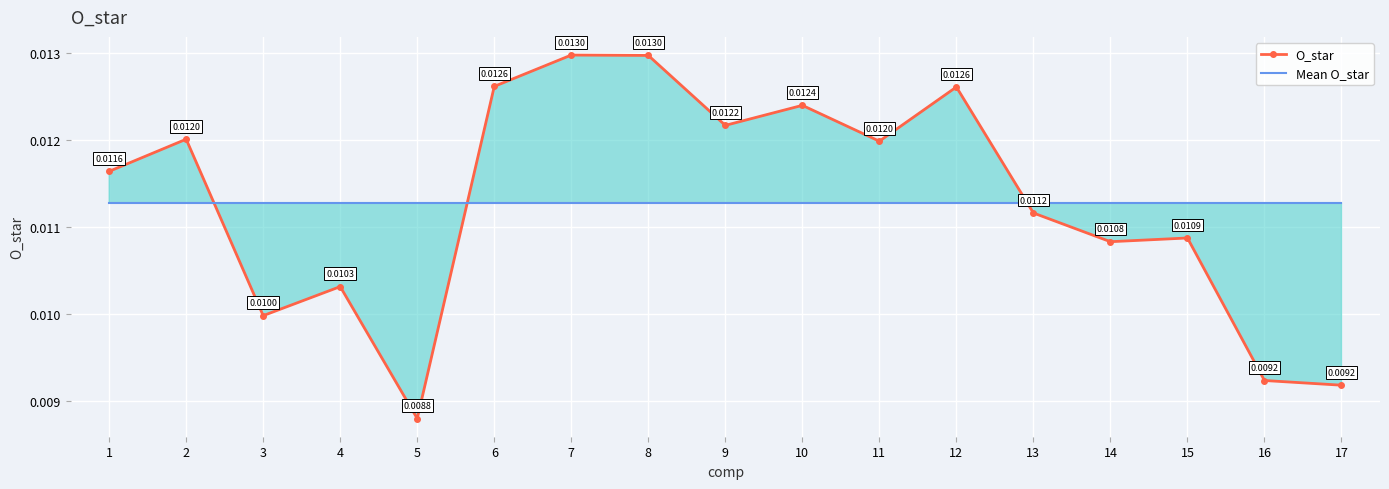

Where do O_star and Mean O_star first cross each other?

2 and 3